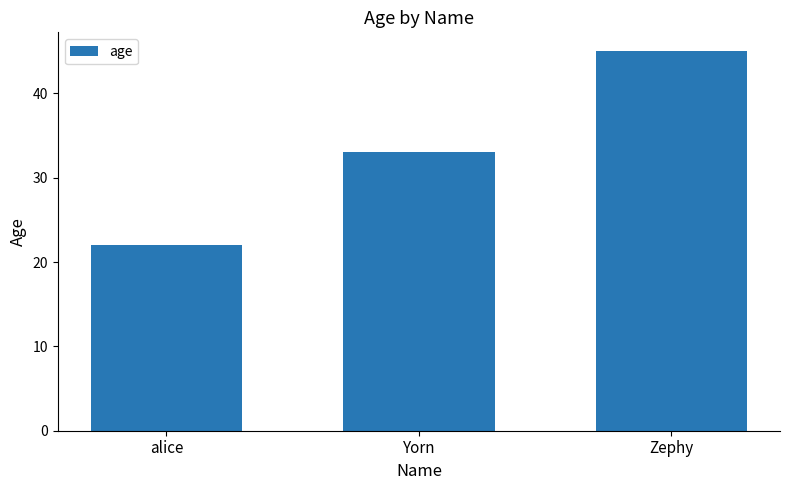

What is the approximate value at Yorn, to the nearest 5?

35